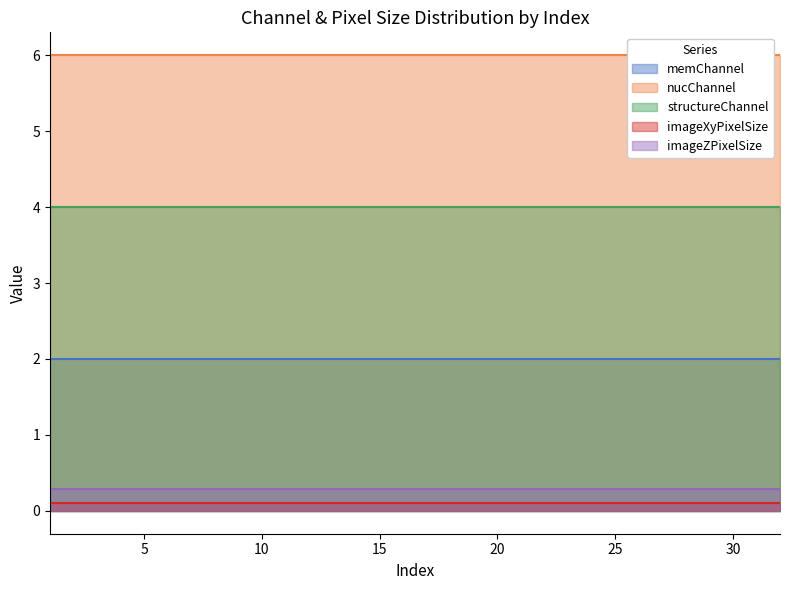

What is the value of the structureChannel point at the 4th from the left?

4.0